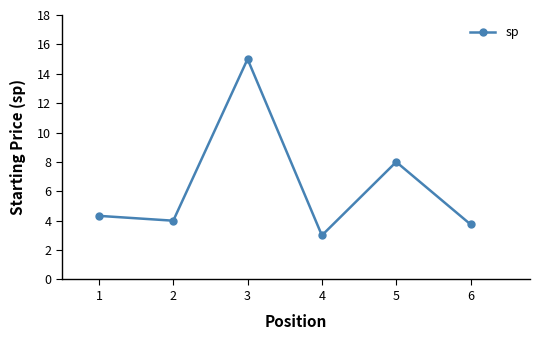

What is the average value?

6.3